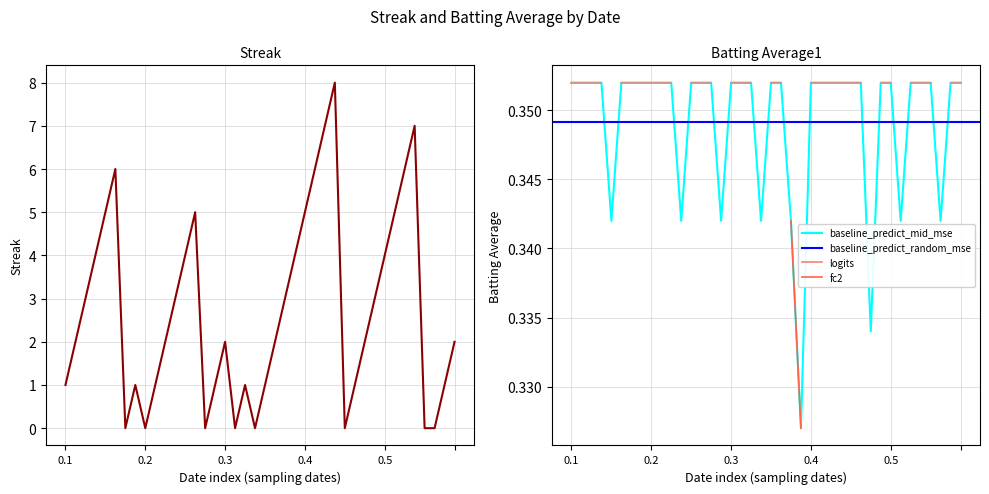

How many interior local peaks does the Streak series have?

7